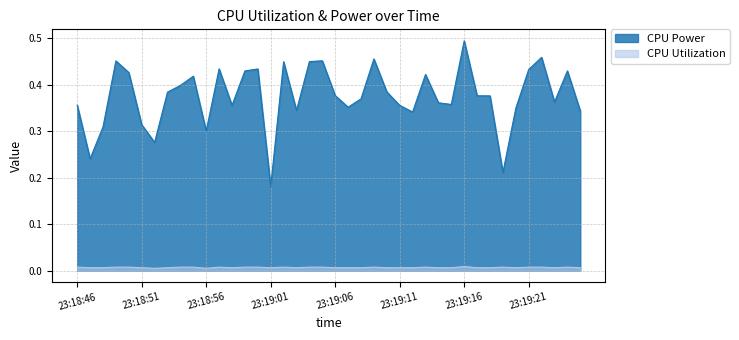

Rank the series at 23:19:22 from lowest to highest value.

CPU Utilization, CPU Power